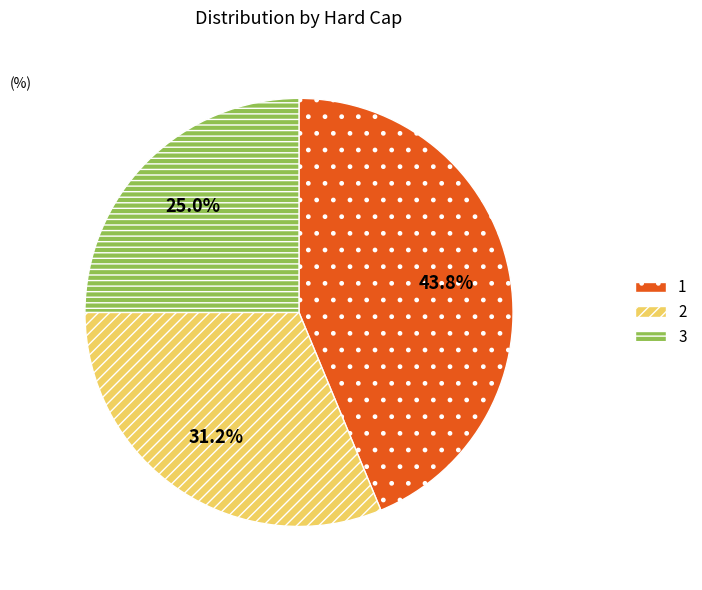

Is it true that 1 is 44% of the pie?

True